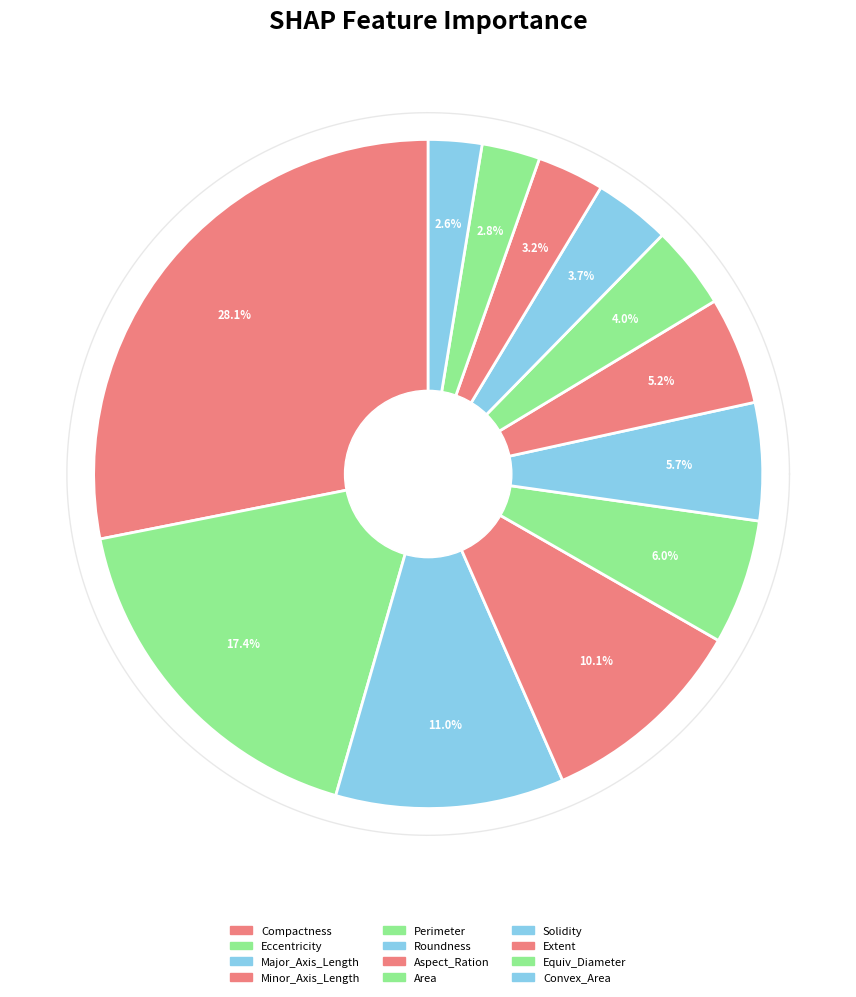

How many segments does this pie chart have?

12